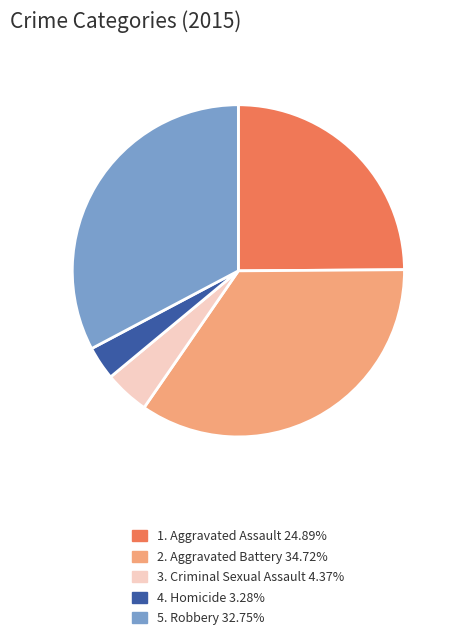

Is there any slice that represents more than half of the pie?

No